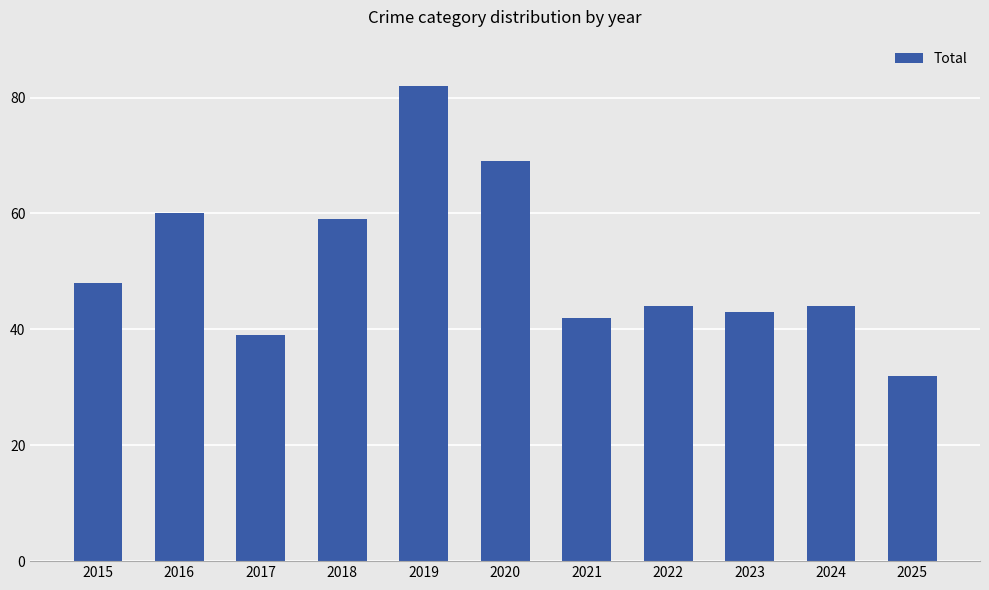

What is the change in value from 2017 to 2023?

+4